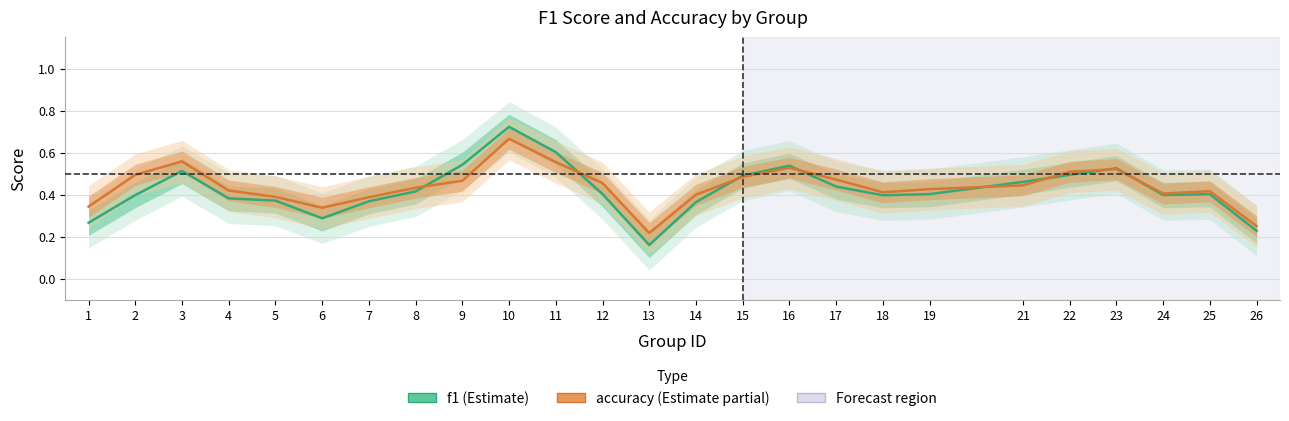

Reading right to left, transcribe all the data shown in this chart.

f1: 0.2	0.4	0.4	0.5	0.5	0.5	0.4	0.4	0.4	0.5	0.5	0.4	0.2	0.4	0.6	0.7	0.5	0.4	0.4	0.3	0.4	0.4	0.5	0.4	0.3
accuracy: 0.2	0.4	0.4	0.5	0.5	0.4	0.4	0.4	0.5	0.5	0.5	0.4	0.2	0.5	0.6	0.7	0.5	0.4	0.4	0.3	0.4	0.4	0.6	0.5	0.3